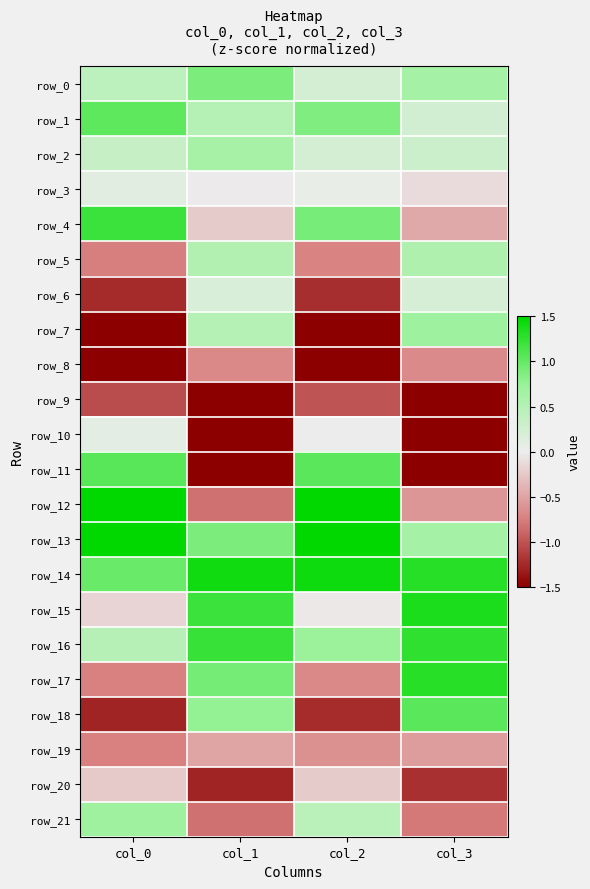

Rank the categories by row_4 value from lowest to highest.

col_3, col_1, col_2, col_0